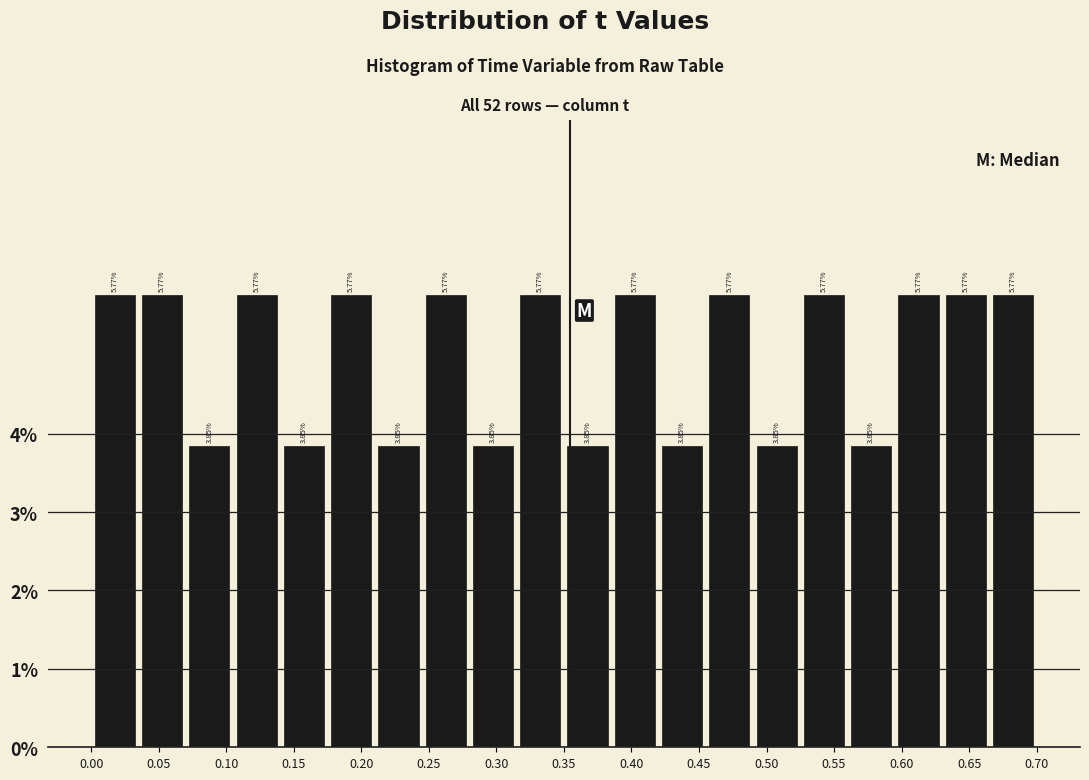

What is the height of the bar covering 0.455 to 0.490 on the x-axis?

5.77